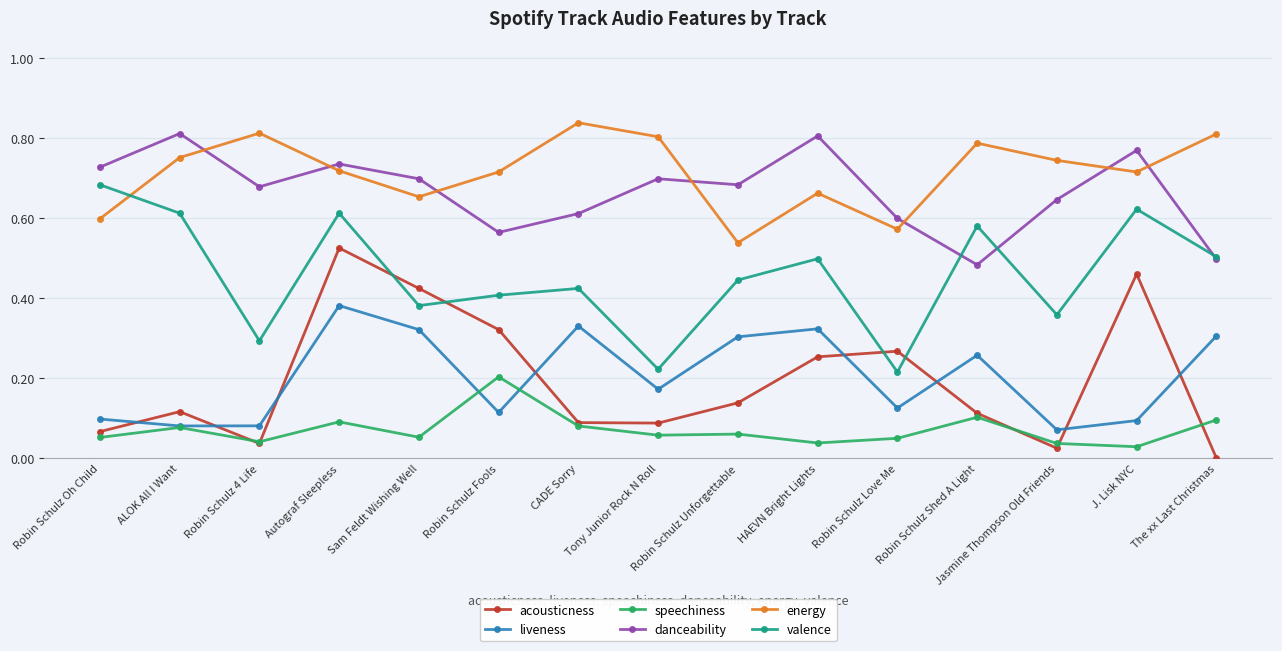

True or false: danceability and liveness cross at least once.

False